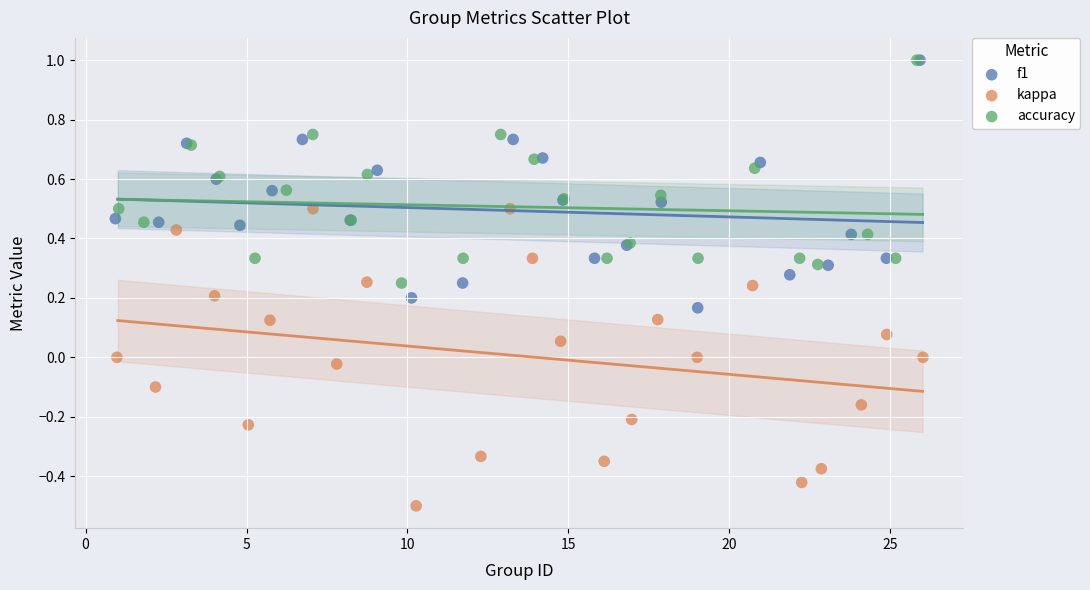

Which series has the widest spread of Y values?

kappa